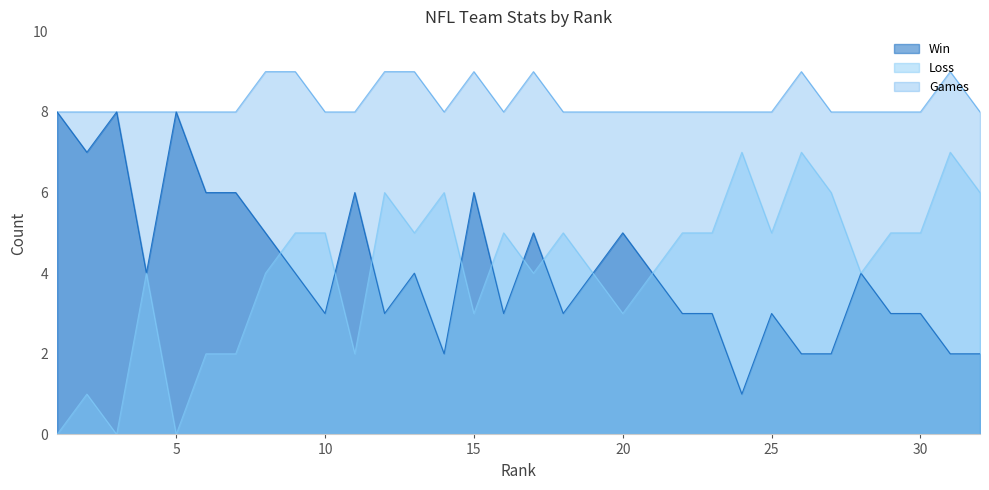

True or false: Games and Win intersect in this chart.

False